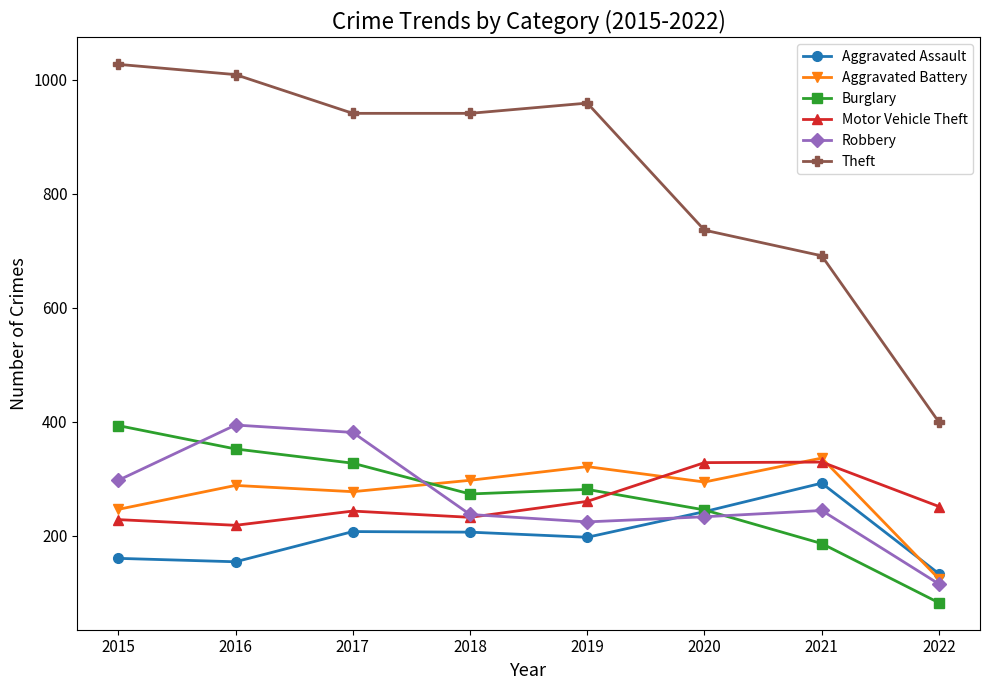

Which series has the widest spread of values?

Theft